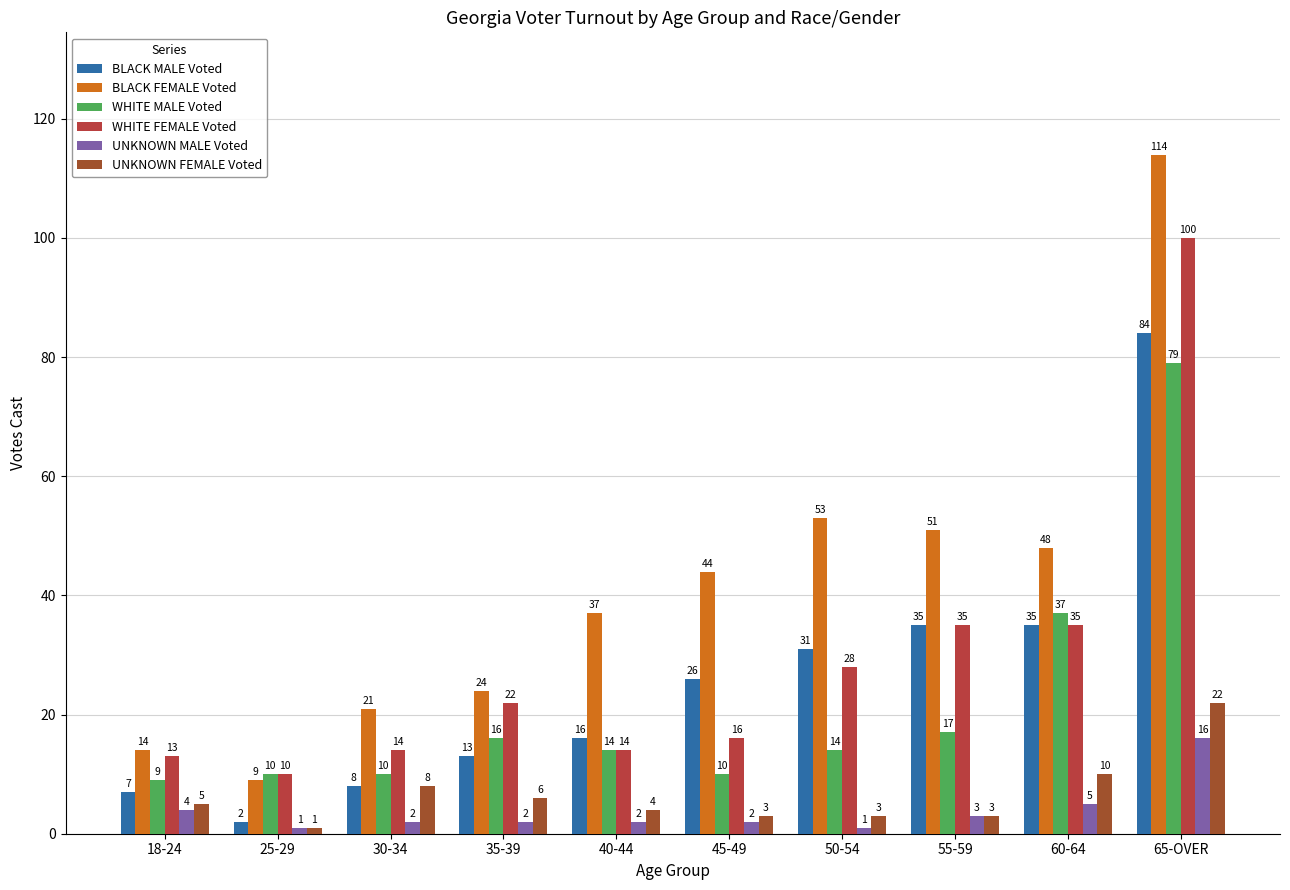

Does the chart contain stacked bars?

No